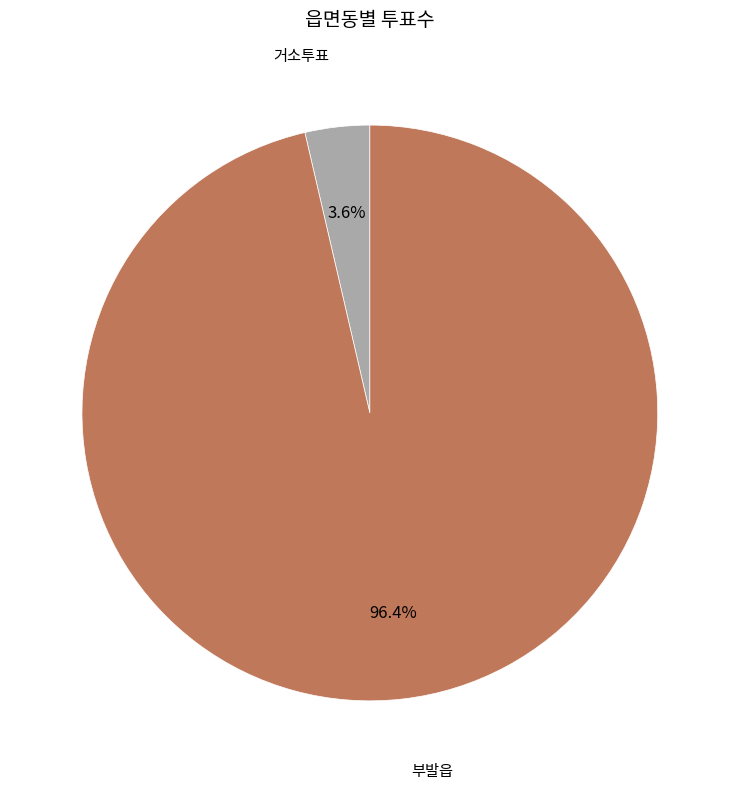

Is there a majority slice in this chart?

Yes